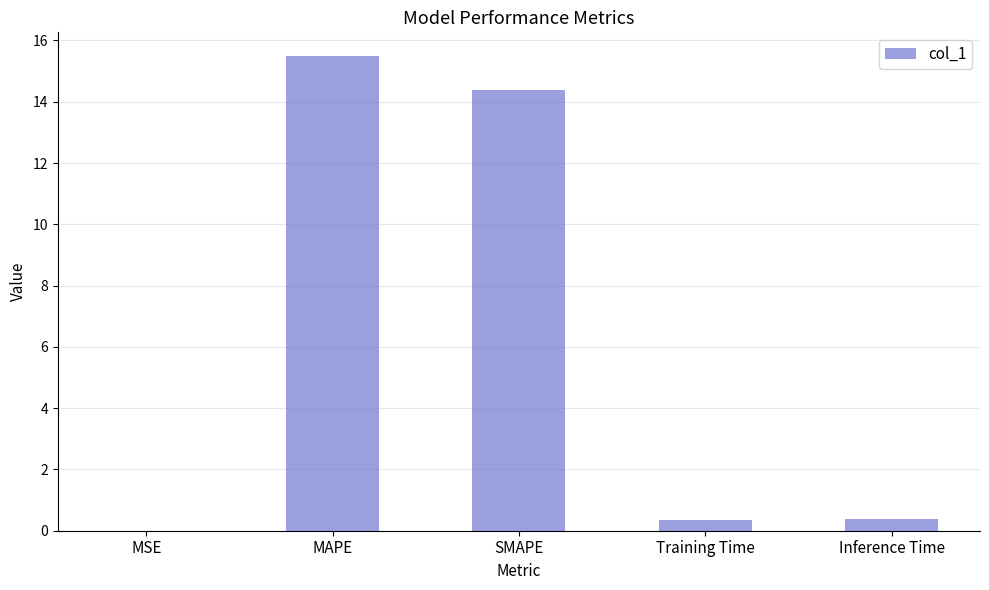

The value at MAPE is 9.6. True or false?

False